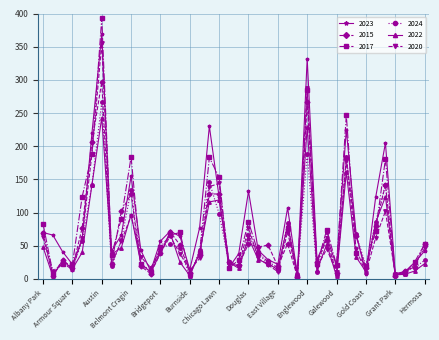

What is the maximum value shown in the chart?

393